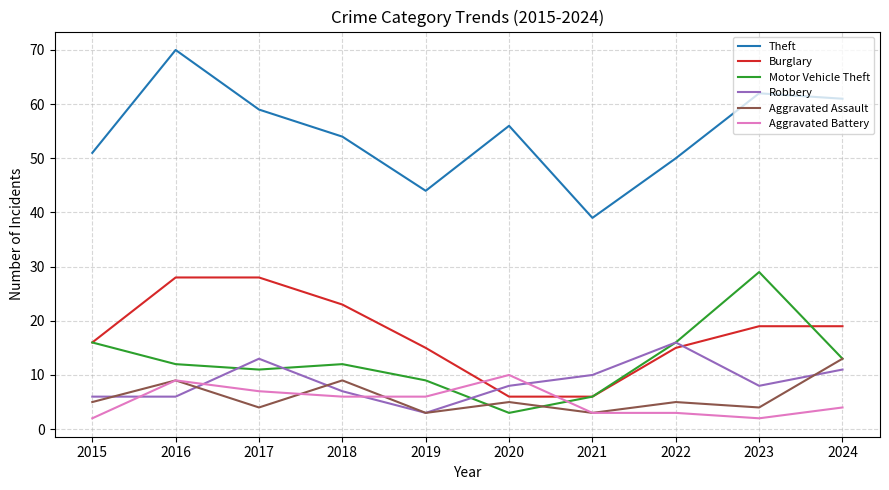

What is the total value across all series at 2023?

124